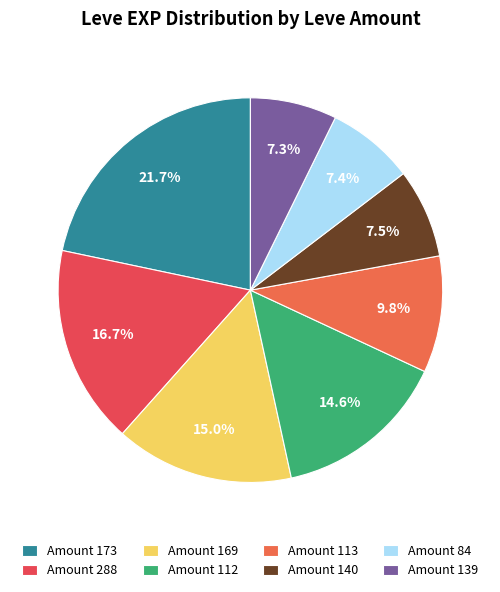

Is there a majority slice in this chart?

No